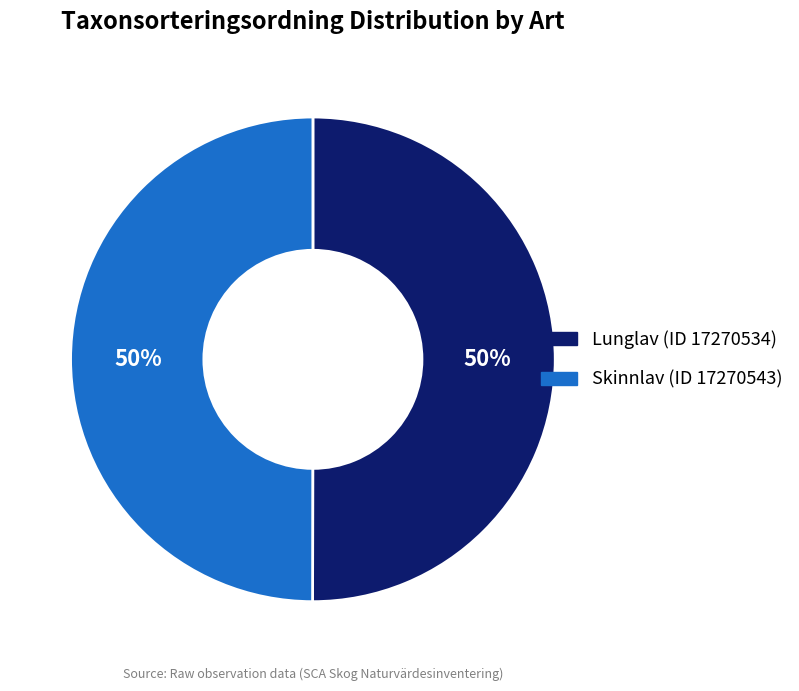

Is the sum of Skinnlav (ID 17270543) and Lunglav (ID 17270534) greater than half?

Yes